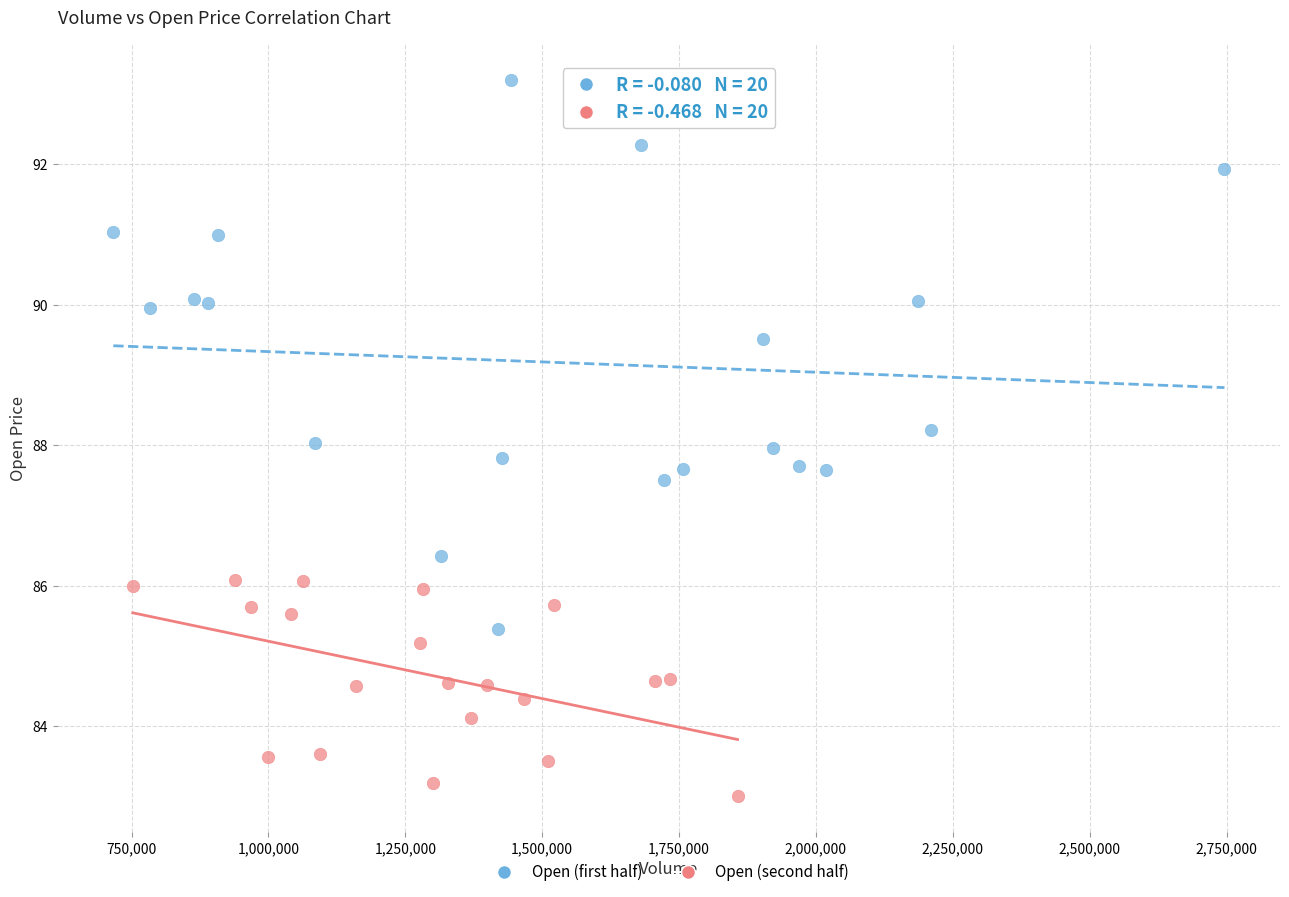

Which series reaches the maximum Y coordinate?

Open (first half)